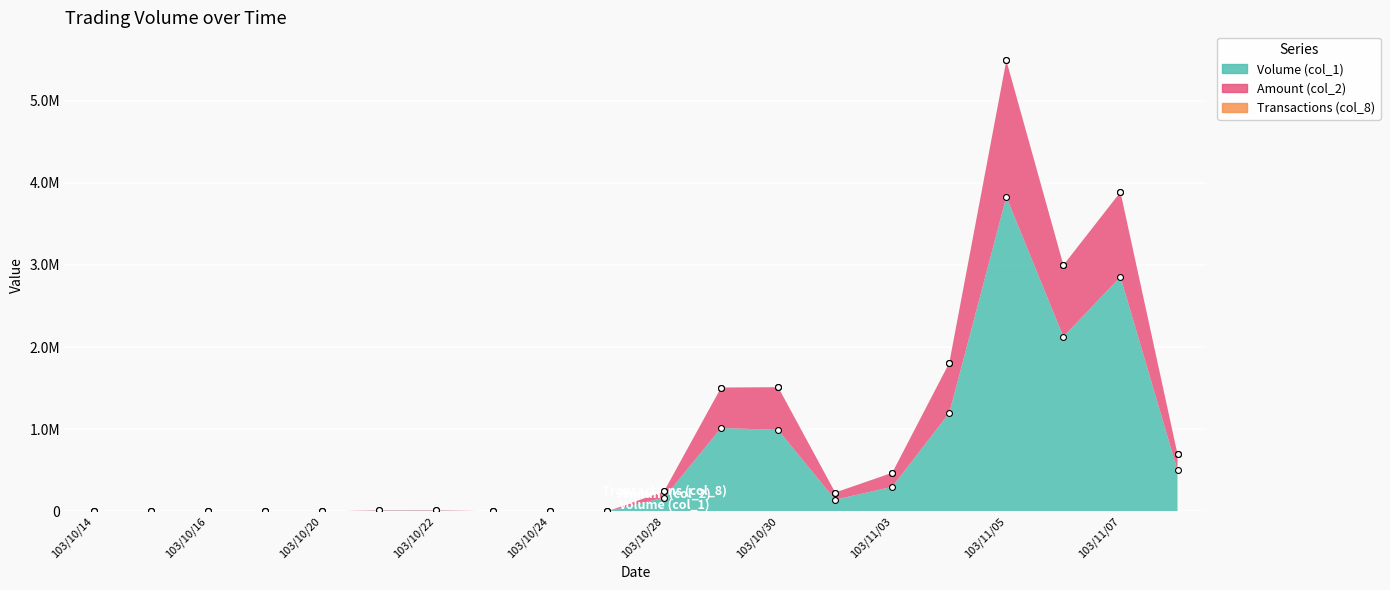

Which series contains the highest Y value?

Amount (col_2)